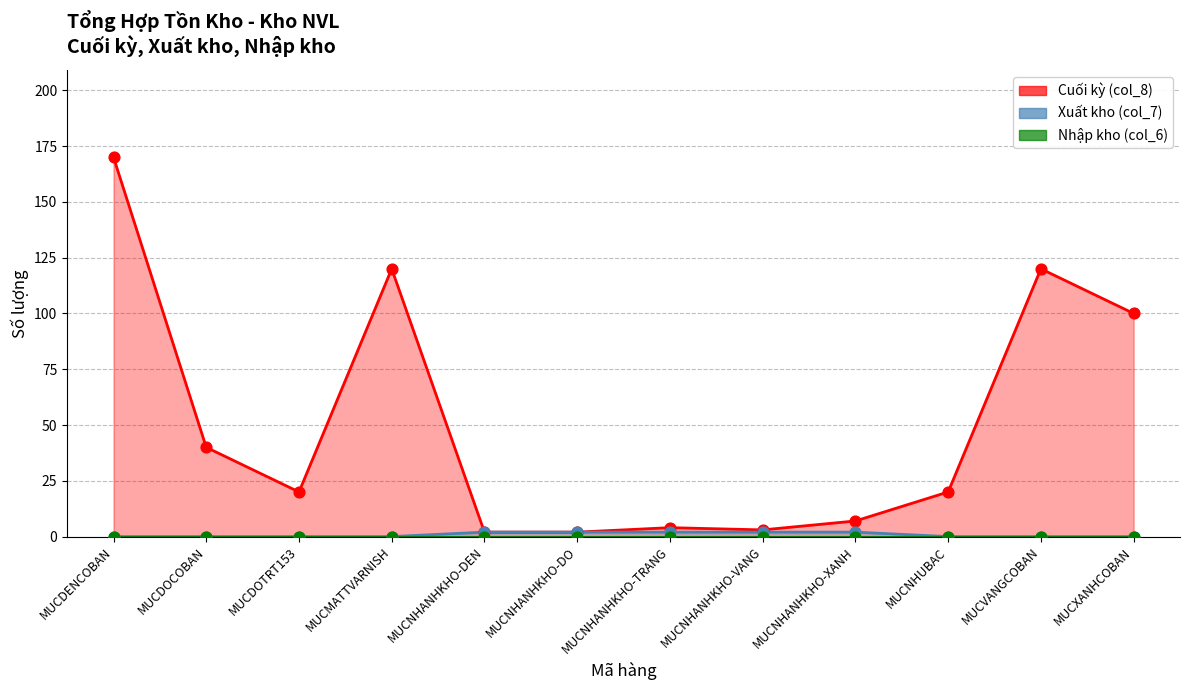

Which series has the largest Y range (max minus min)?

Cuối kỳ (col_8)